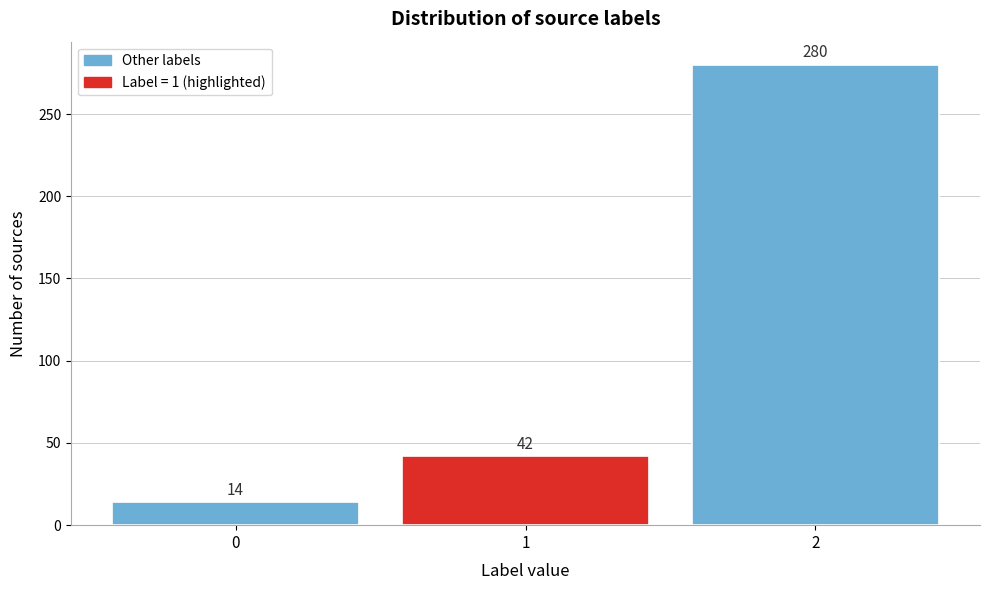

Reading left to right, transcribe this chart: for each bar, give the range it covers on the x-axis and its height.

-0.5 to 0.5: 14
0.5 to 1.5: 42
1.5 to 2.5: 280